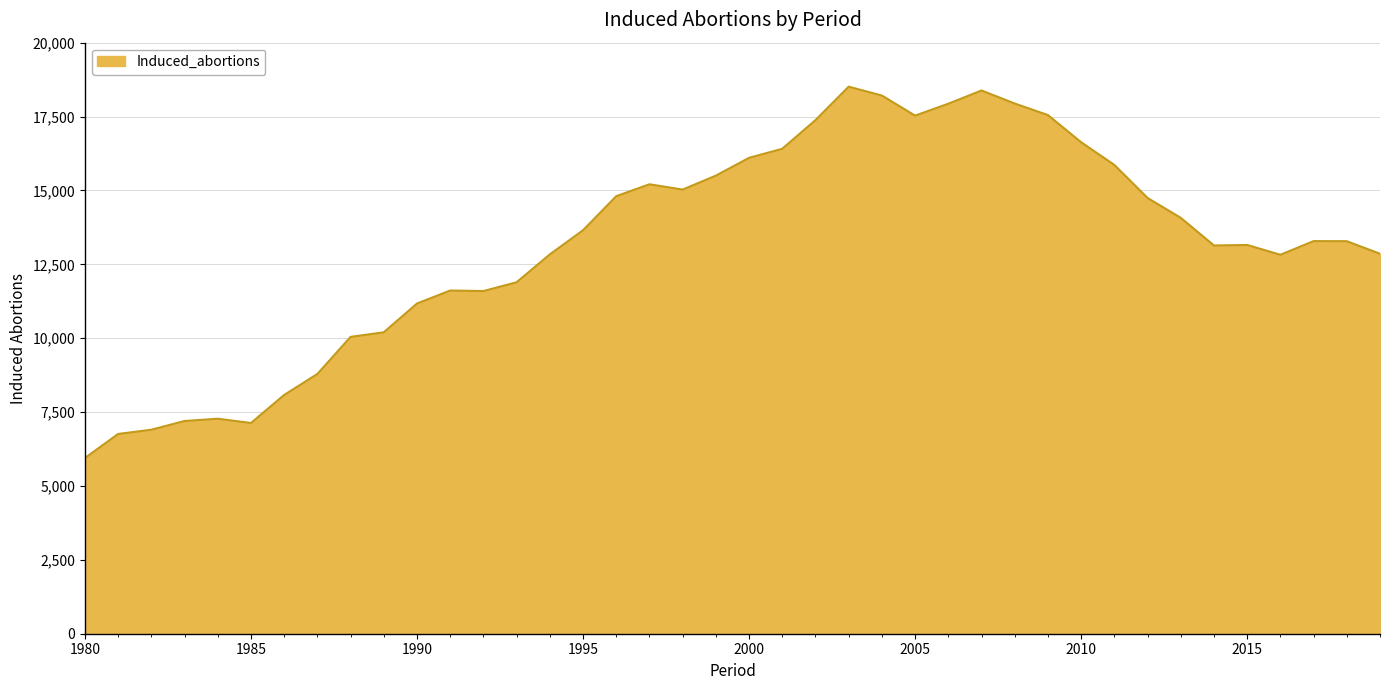

What is the difference between the maximum and minimum values?

12566